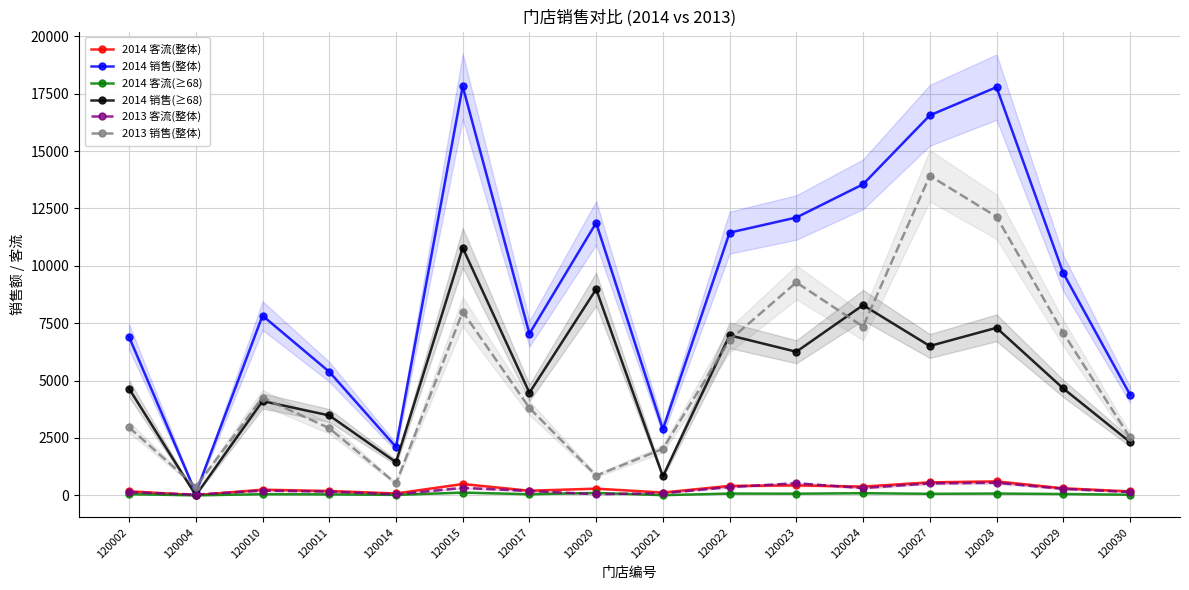

What is the value of the 2014 客流(≥68) point at the 16th from the left?

26.0